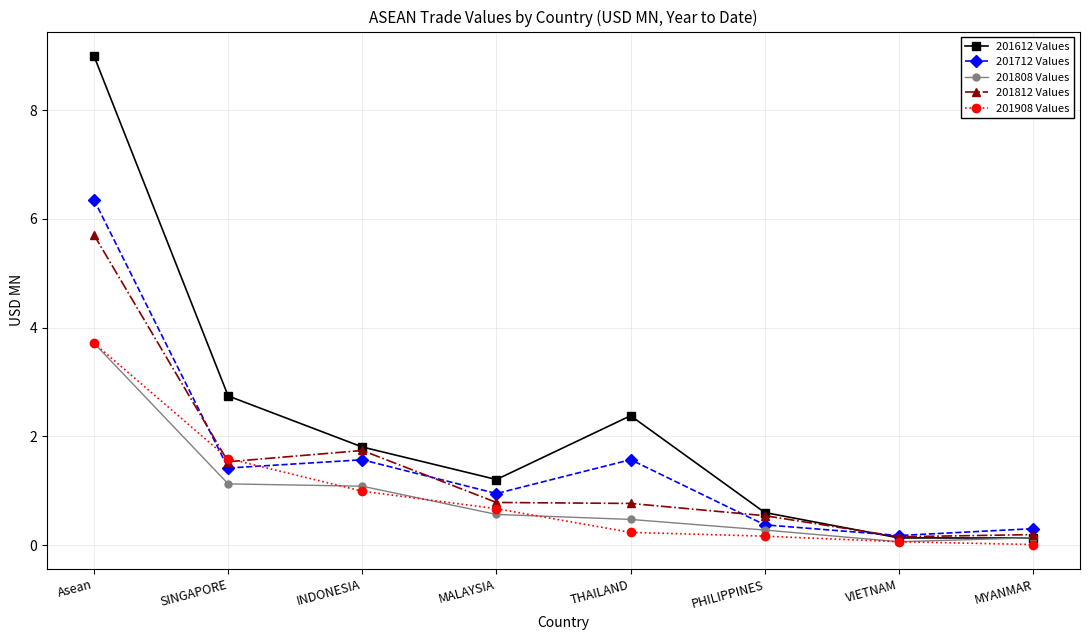

What is the value of the 201908 Values point at the 4th from the left?

0.7